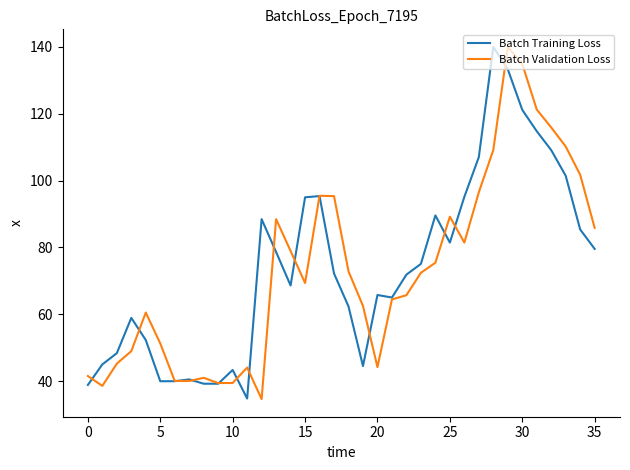

What is the highest value of the Batch Training Loss series?

140.0